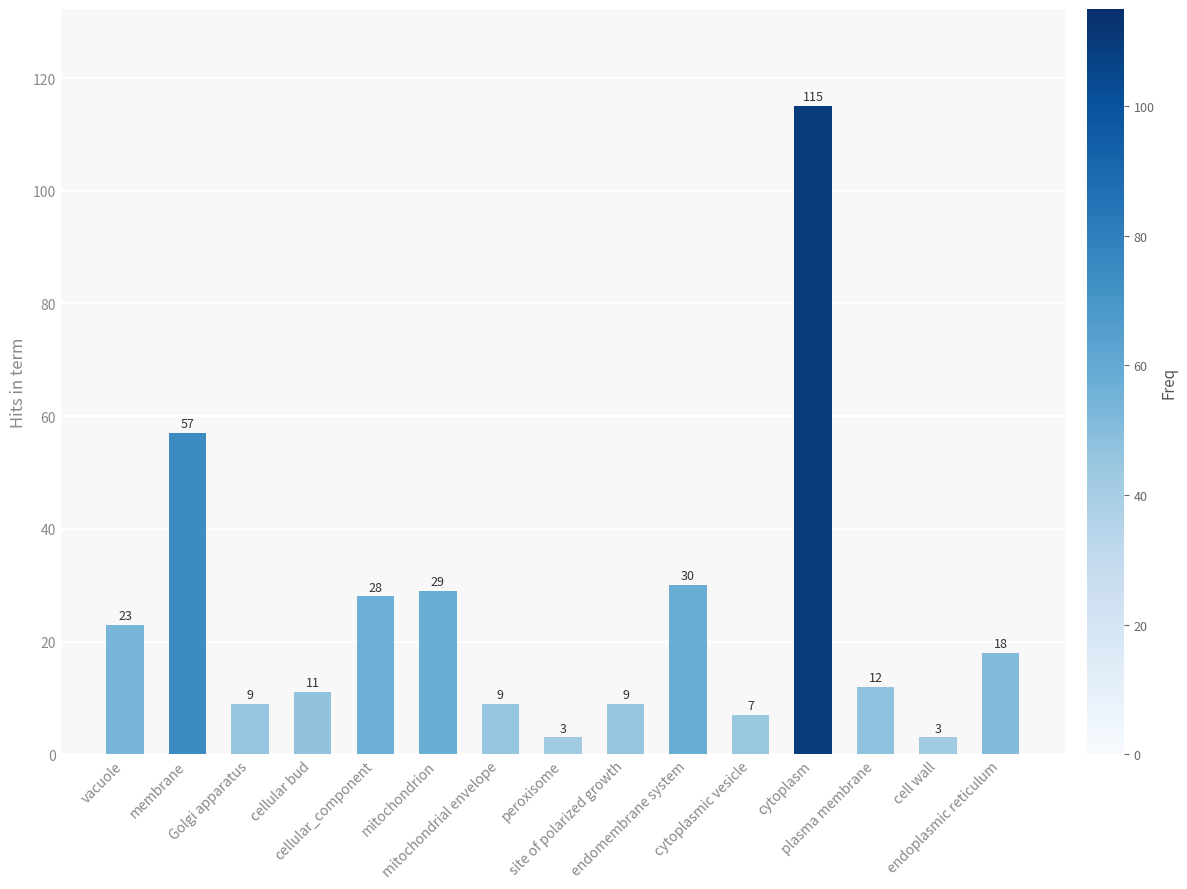

Does the chart contain stacked bars?

No